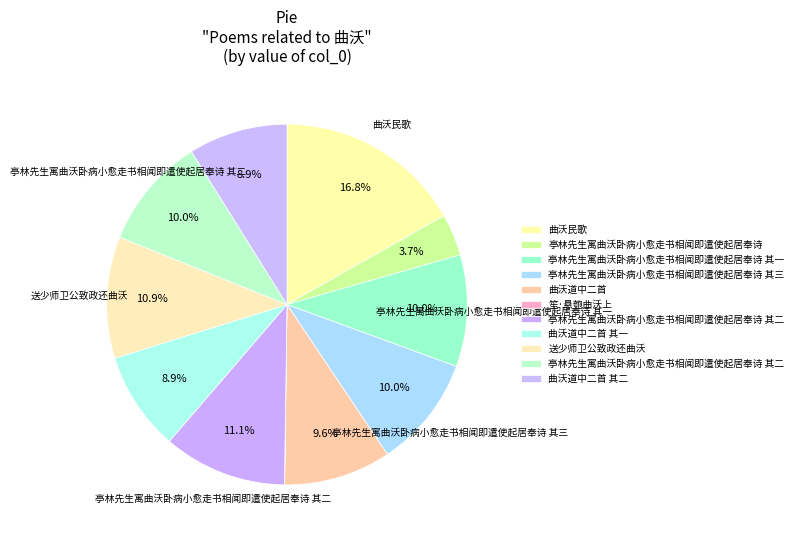

Count the number of slices in the pie.

11